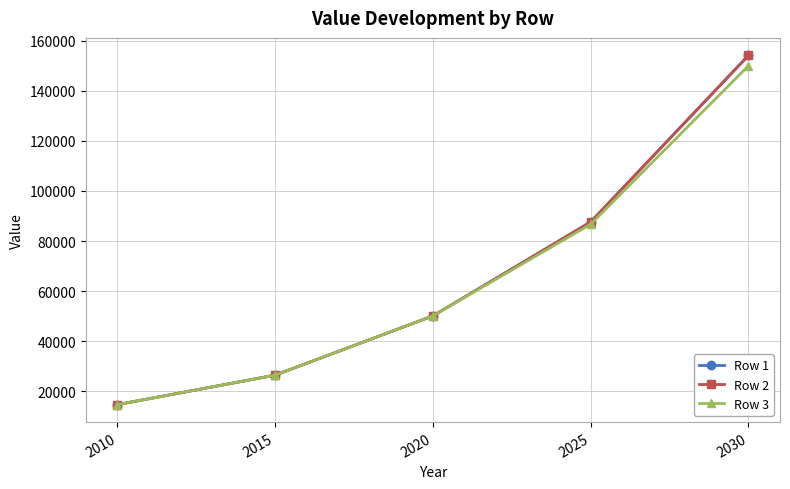

Is it true that Row 1 equals 87632.1 at 2025?

True